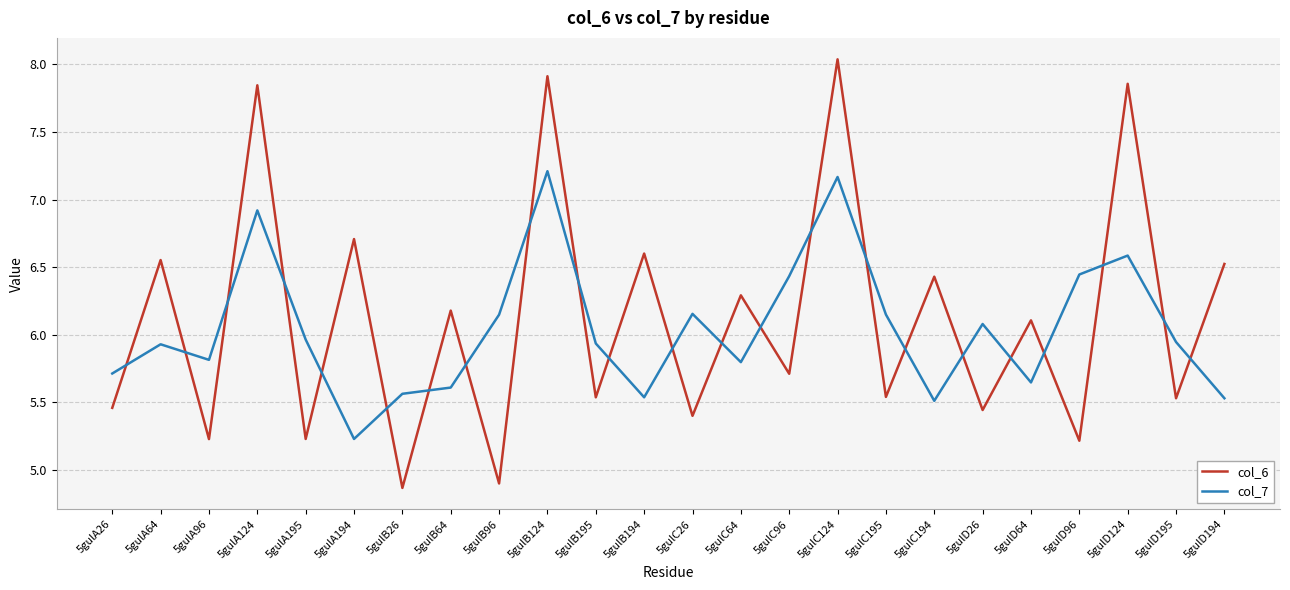

How many categories are shown in the chart?

24